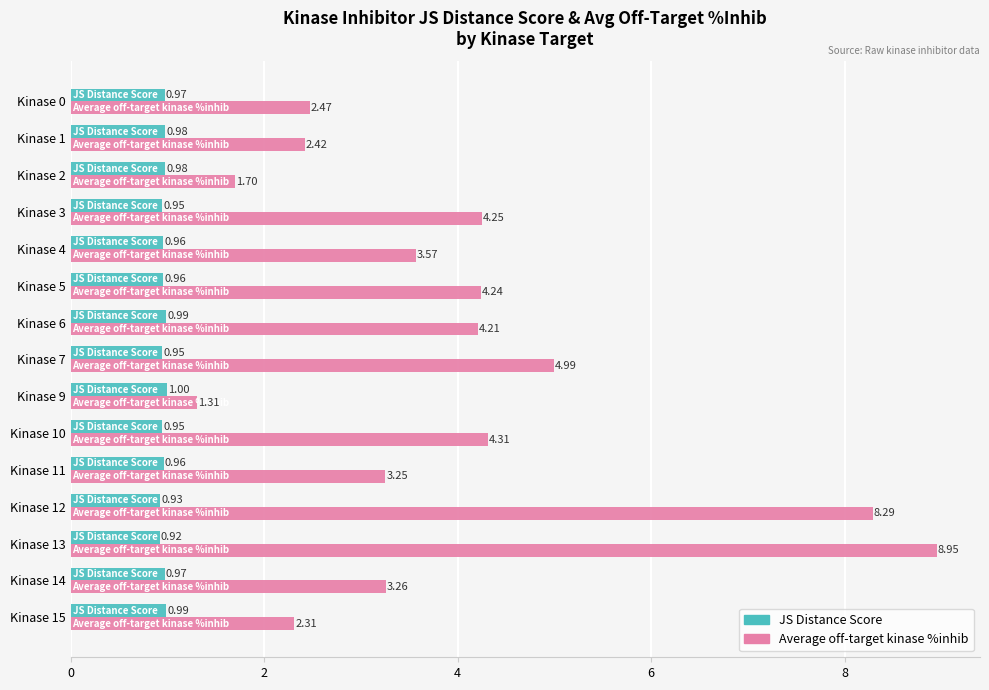

What is the average value of the JS Distance Score series?

1.0